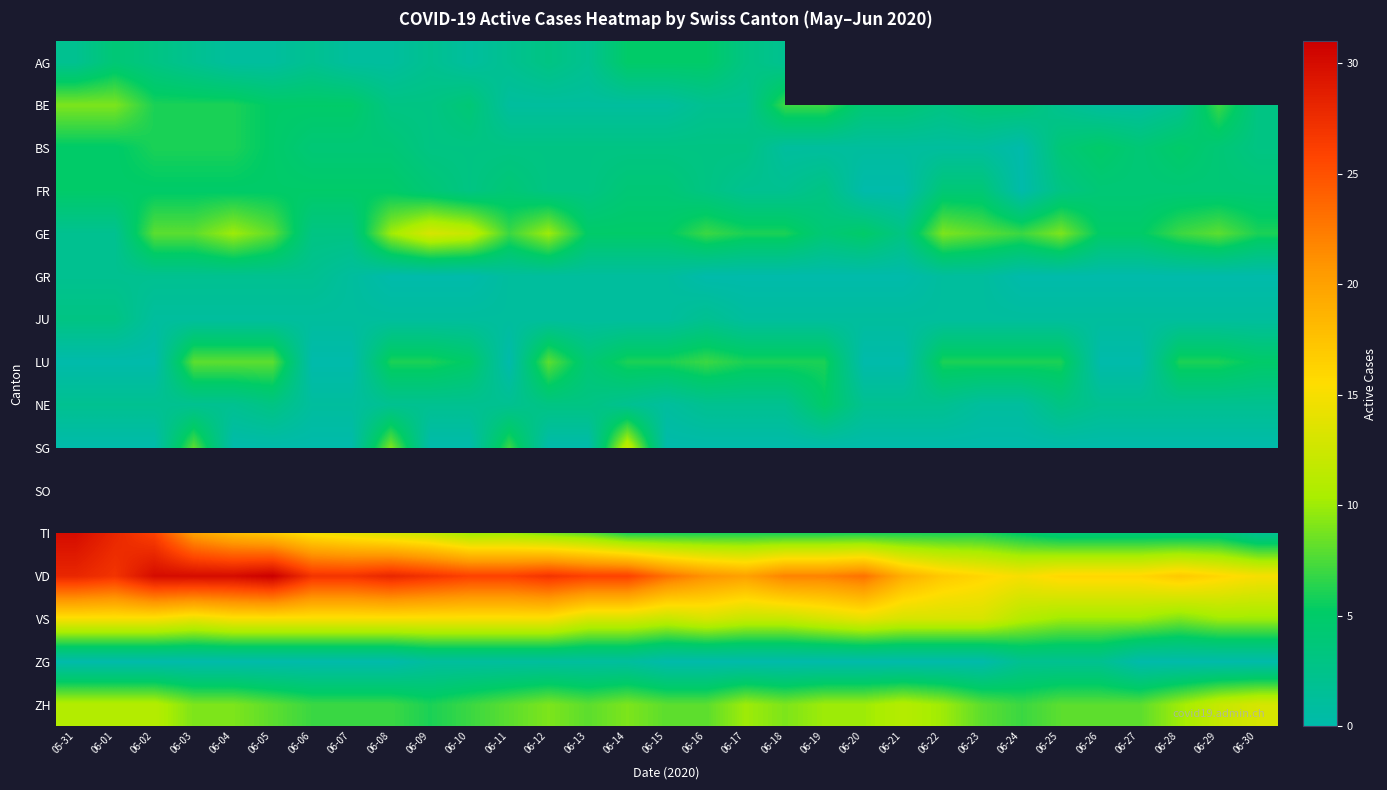

Between 06-11 and 06-27, which series saw the biggest shift?

VD